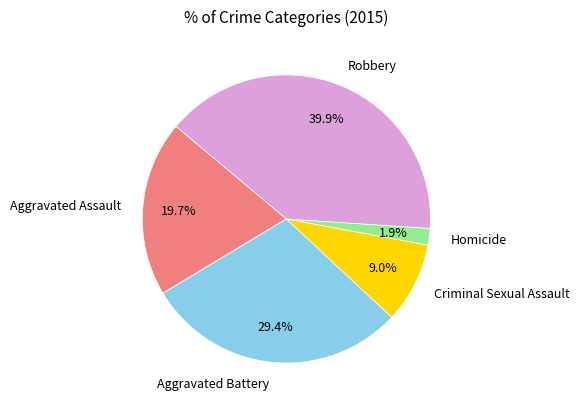

To the nearest percent, what percentage of the pie is Robbery?

40%